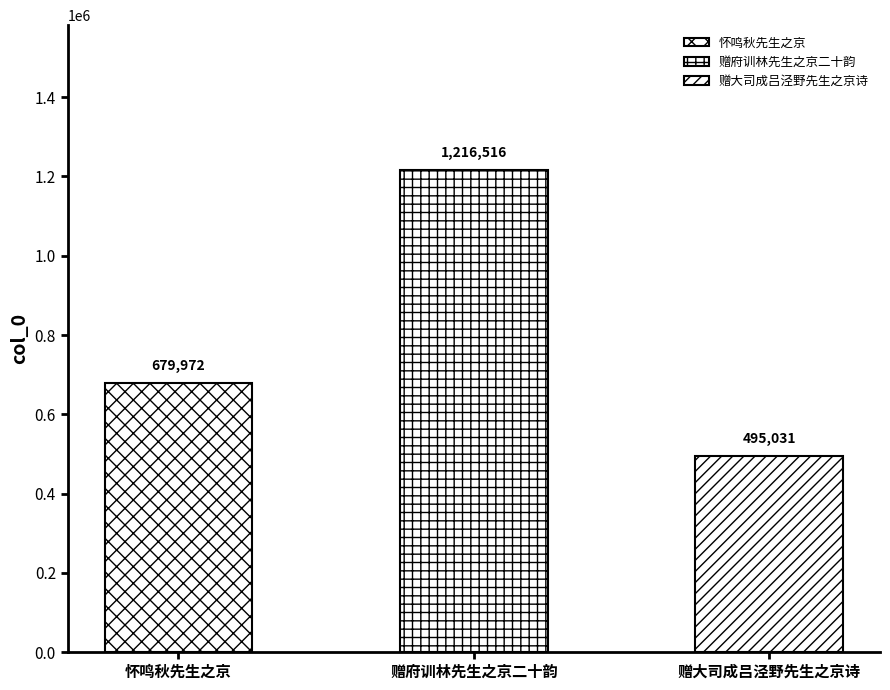

Are the bars grouped side by side (vs. stacked)?

No